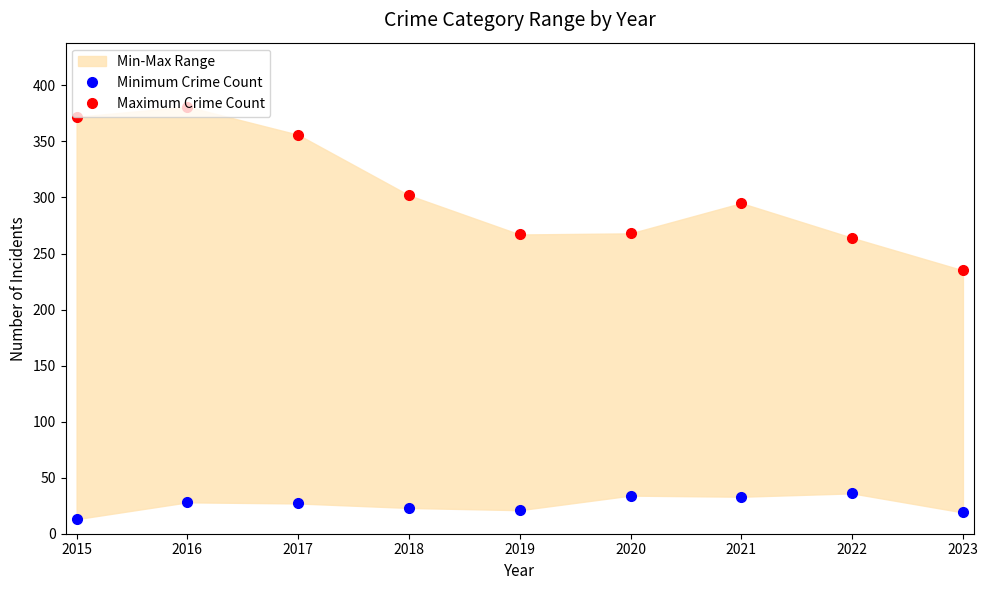

What is the difference between the Maximum Crime Count values at 2021 and 2015?

77